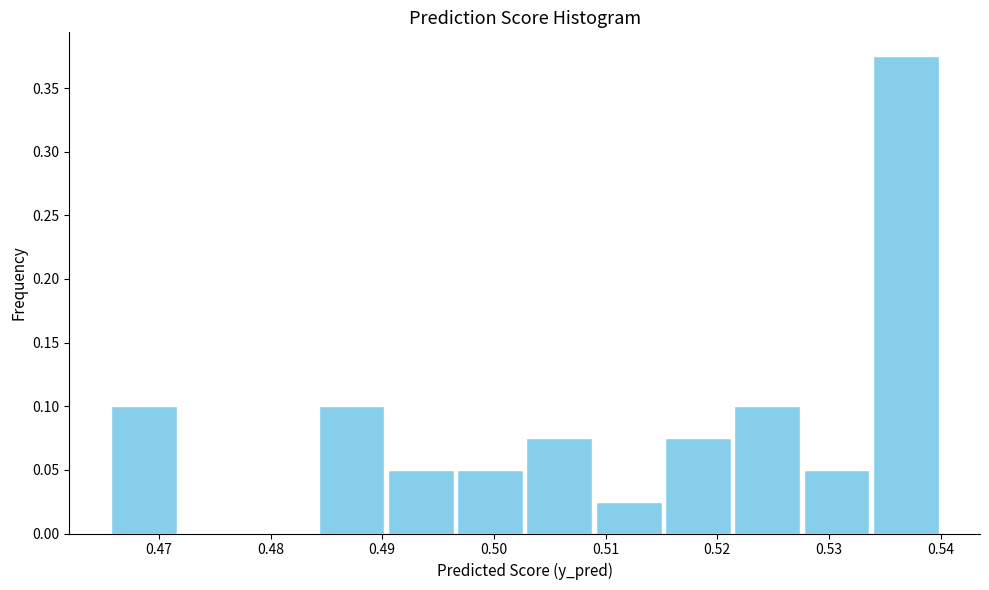

What is the height of the bar covering 0.490 to 0.497 on the x-axis? Neither the bar edges nor the heights are printed on the chart, so give them approximately, as read against the axes.

0.050